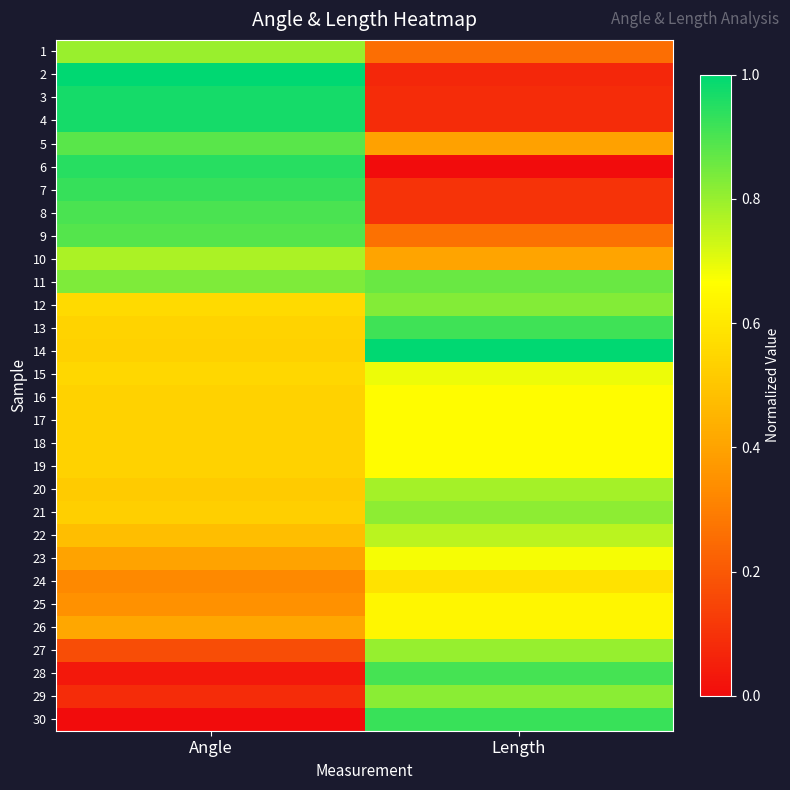

Rank the series at Length from lowest to highest value.

6, 2, 3, 4, 7, 8, 1, 9, 5, 10, 24, 25, 26, 16, 17, 18, 19, 23, 15, 22, 20, 27, 21, 29, 12, 11, 28, 13, 30, 14